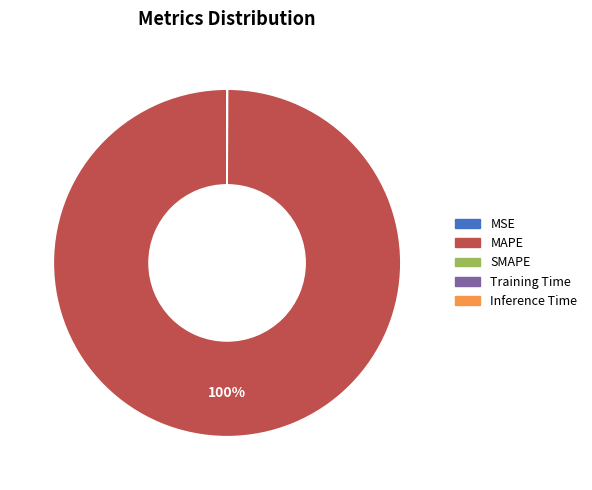

Is there any slice that represents more than half of the pie?

Yes